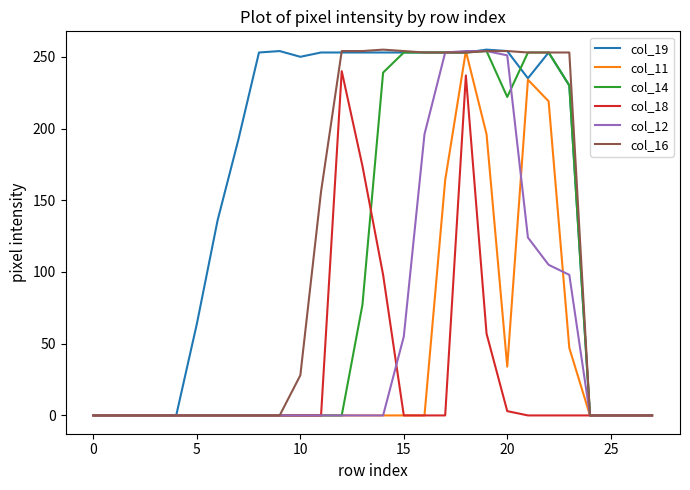

Which series has the largest total across all categories?

col_19